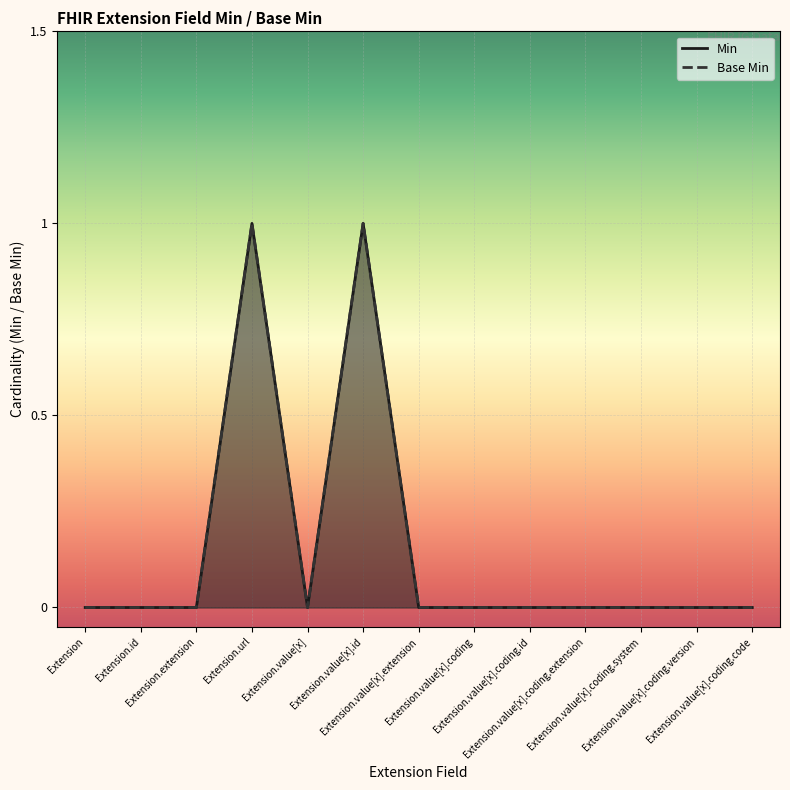

How many lines are shown in the chart?

2